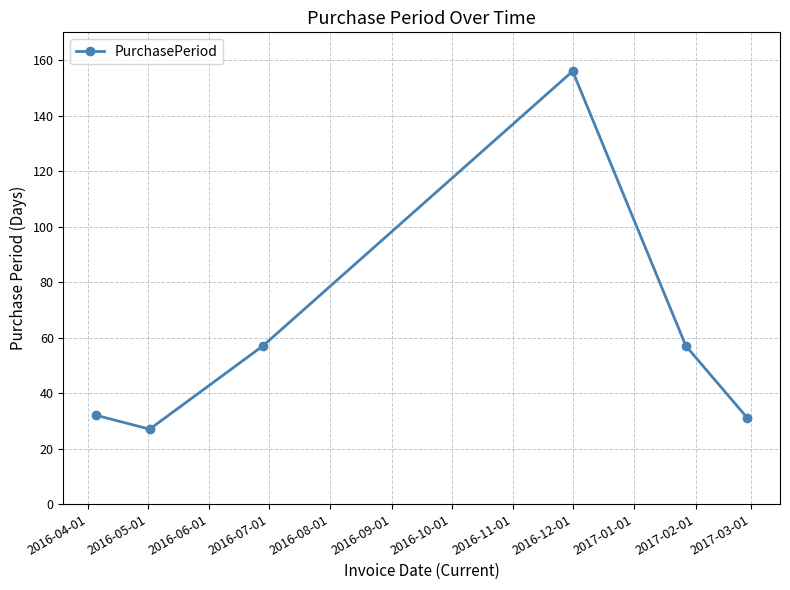

What is the sum of all values?

360